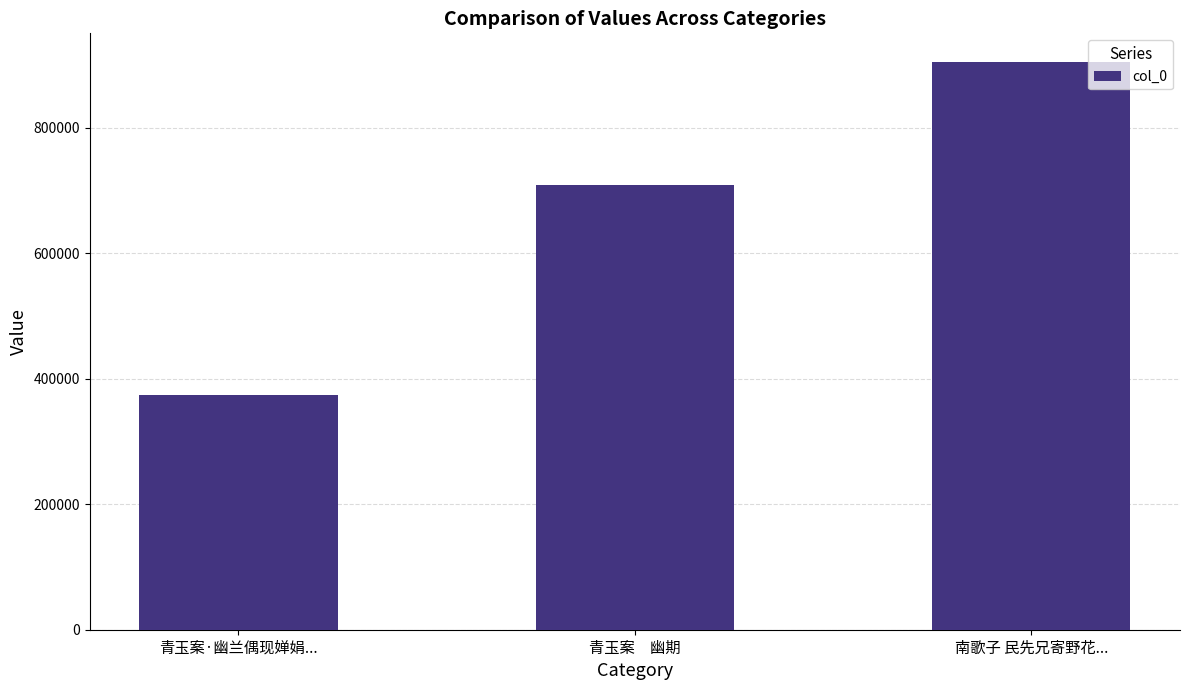

What is the label of the 3rd bar from the left?

南歌子 民先兄寄野花...